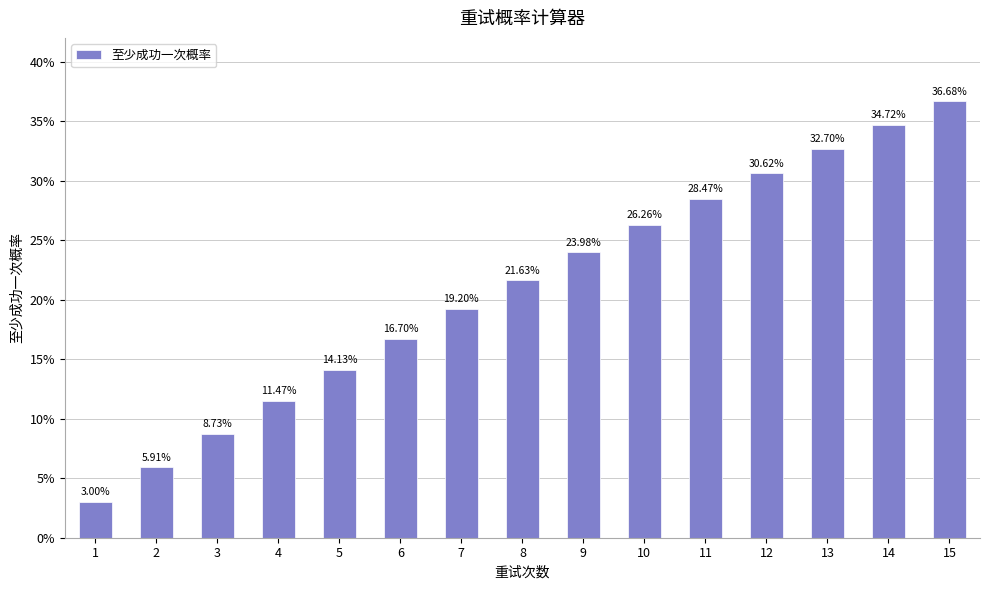

Does the chart contain any negative values?

No